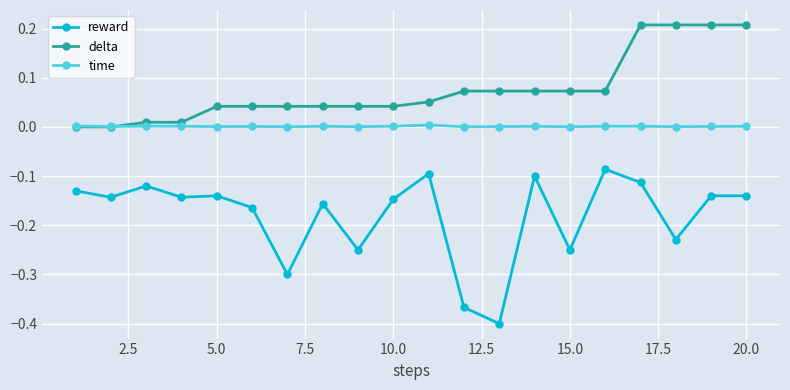

Which series has the largest range (max minus min)?

reward